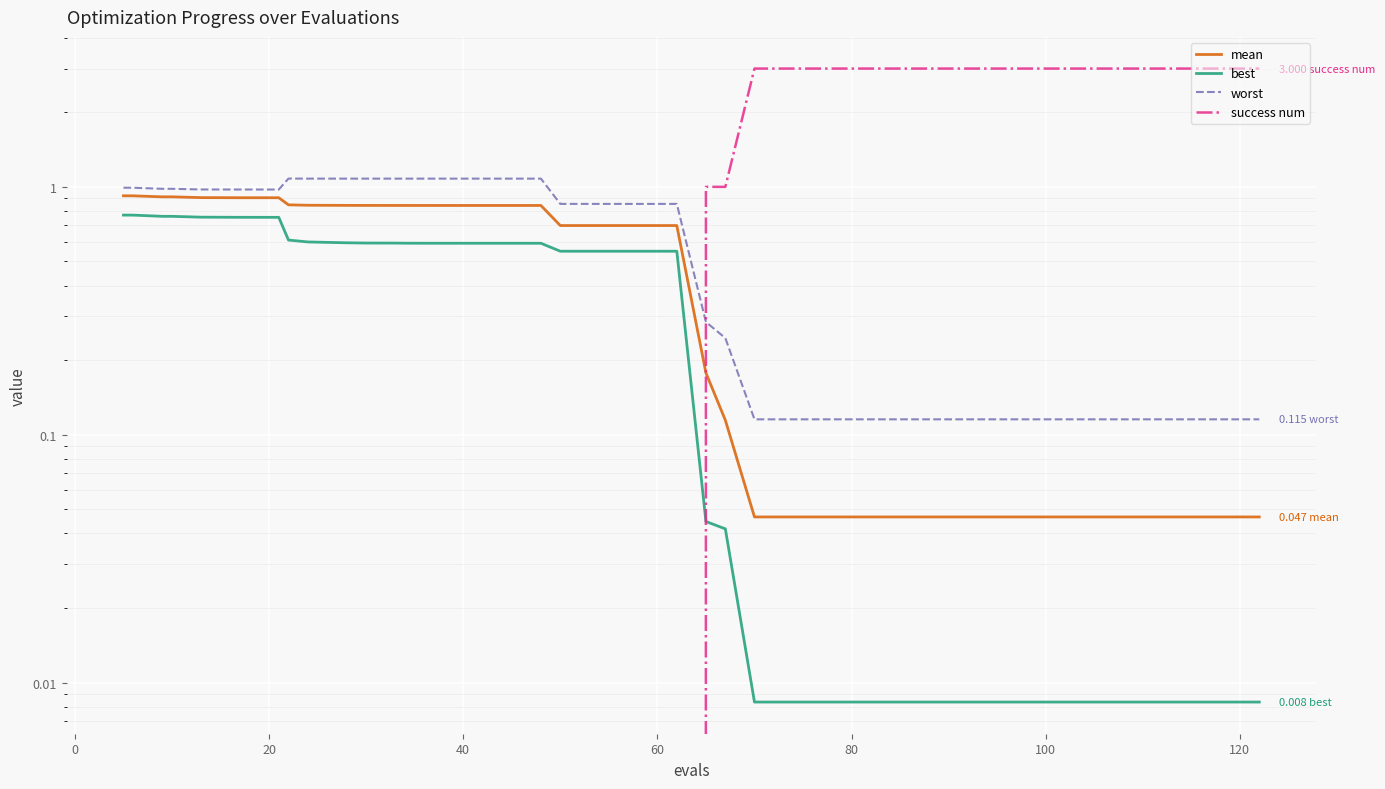

Reading left to right, transcribe all the data shown in this chart.

mean: 0.9	0.9	0.9	0.9	0.9	0.9	0.9	0.8	0.8	0.8	0.8	0.8	0.8	0.8	0.8	0.8	0.8	0.8	0.8	0.8	0.7	0.7	0.7	0.7	0.2	0.1	0.0	0.0	0.0	0.0	0.0	0.0	0.0	0.0	0.0	0.0	0.0	0.0	0.0	0.0
best: 0.8	0.8	0.8	0.8	0.8	0.8	0.8	0.6	0.6	0.6	0.6	0.6	0.6	0.6	0.6	0.6	0.6	0.6	0.6	0.6	0.5	0.5	0.5	0.5	0.0	0.0	0.0	0.0	0.0	0.0	0.0	0.0	0.0	0.0	0.0	0.0	0.0	0.0	0.0	0.0
worst: 1.0	1.0	1.0	1.0	1.0	1.0	1.0	1.1	1.1	1.1	1.1	1.1	1.1	1.1	1.1	1.1	1.1	1.1	1.1	1.1	0.9	0.9	0.9	0.9	0.3	0.2	0.1	0.1	0.1	0.1	0.1	0.1	0.1	0.1	0.1	0.1	0.1	0.1	0.1	0.1
success num: 0.0	0.0	0.0	0.0	0.0	0.0	0.0	0.0	0.0	0.0	0.0	0.0	0.0	0.0	0.0	0.0	0.0	0.0	0.0	0.0	0.0	0.0	0.0	0.0	1.0	1.0	3.0	3.0	3.0	3.0	3.0	3.0	3.0	3.0	3.0	3.0	3.0	3.0	3.0	3.0